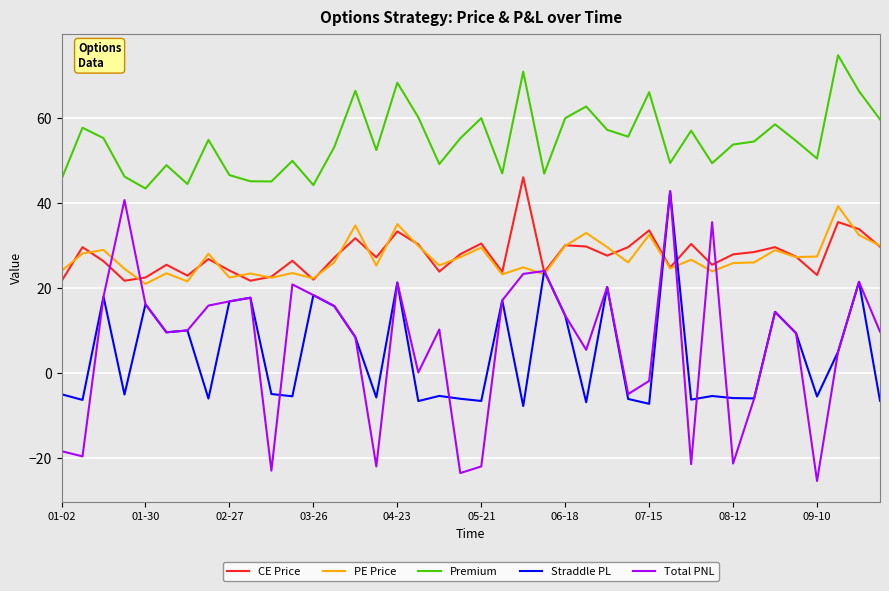

True or false: PE Price and Premium cross at least once.

False